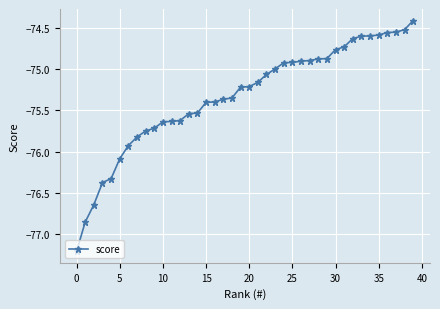

What is the value of the 39th point from the left?

-74.5